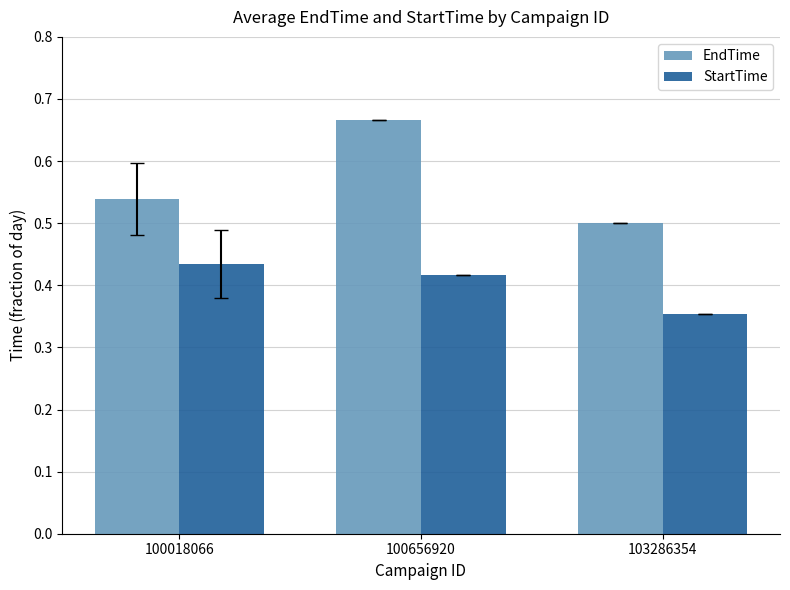

The EndTime series shows 0.3 at 103286354. True or false?

False